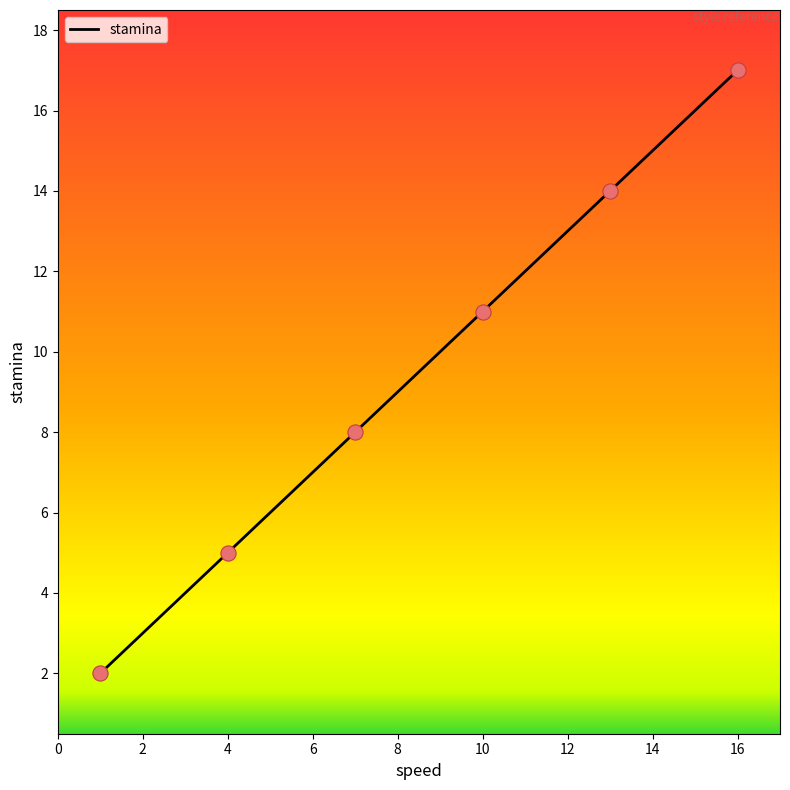

What is the sum of all values?

57